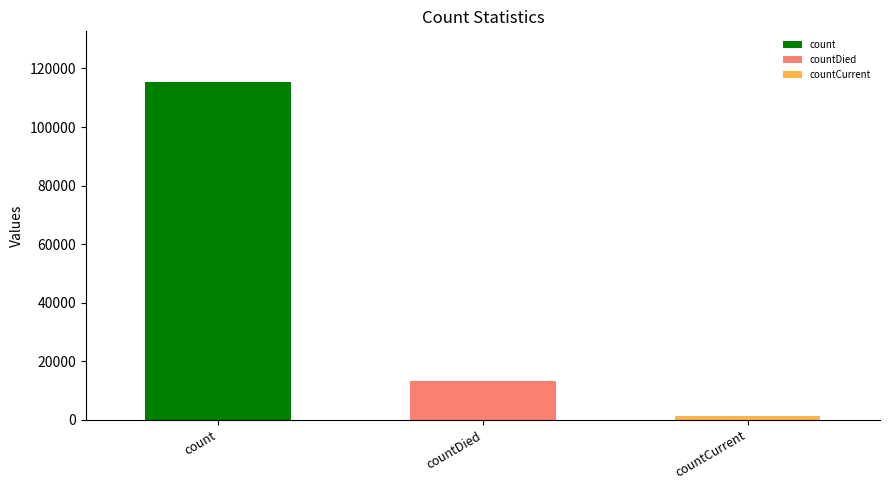

Are the bars horizontal?

No